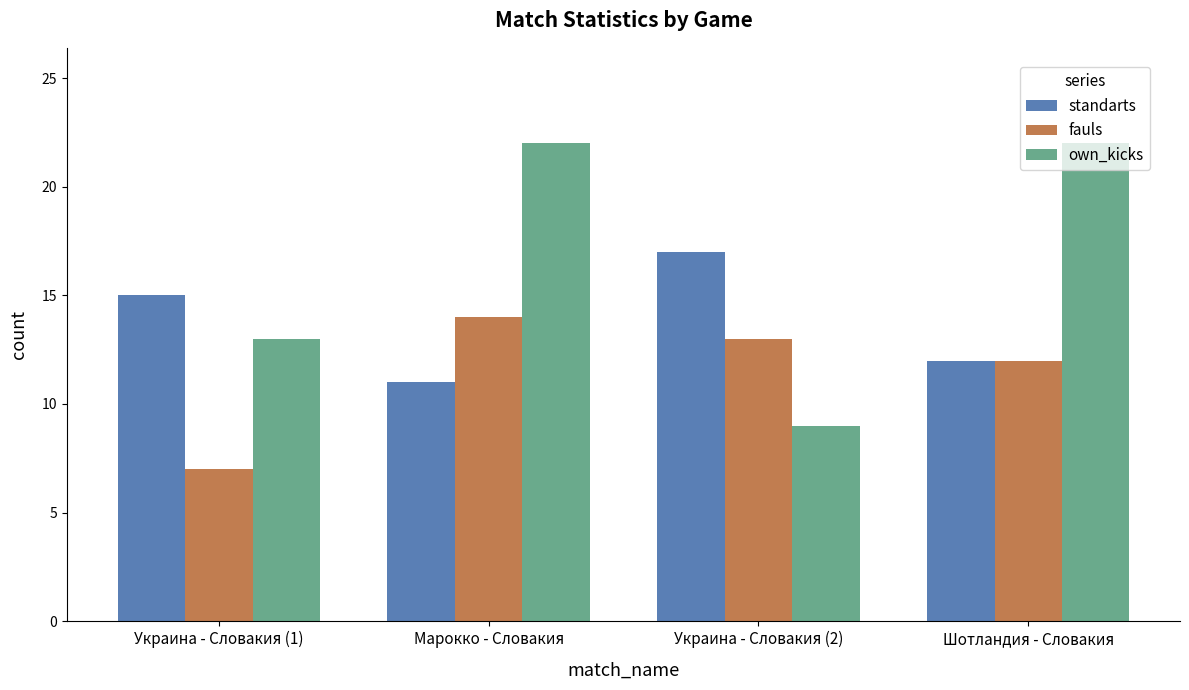

Rank the series by their maximum value, from lowest to highest.

fauls, standarts, own_kicks